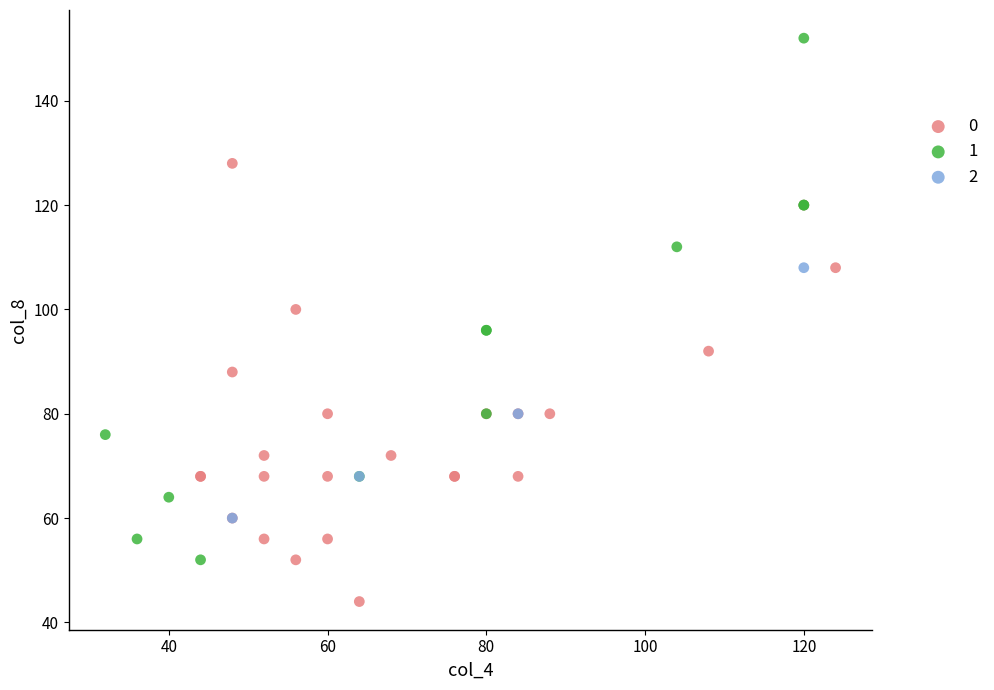

Which series reaches the maximum Y coordinate?

1